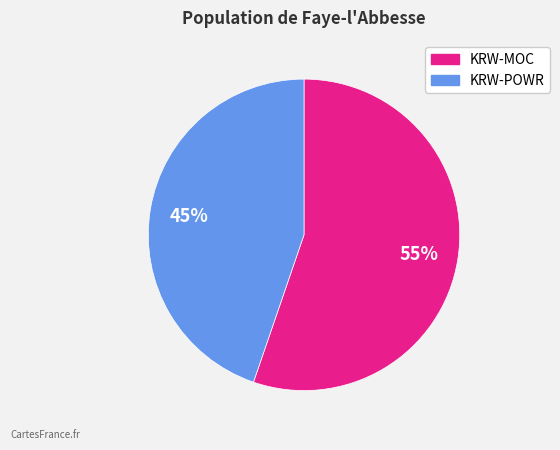

Is the sum of KRW-POWR and KRW-MOC greater than half?

Yes